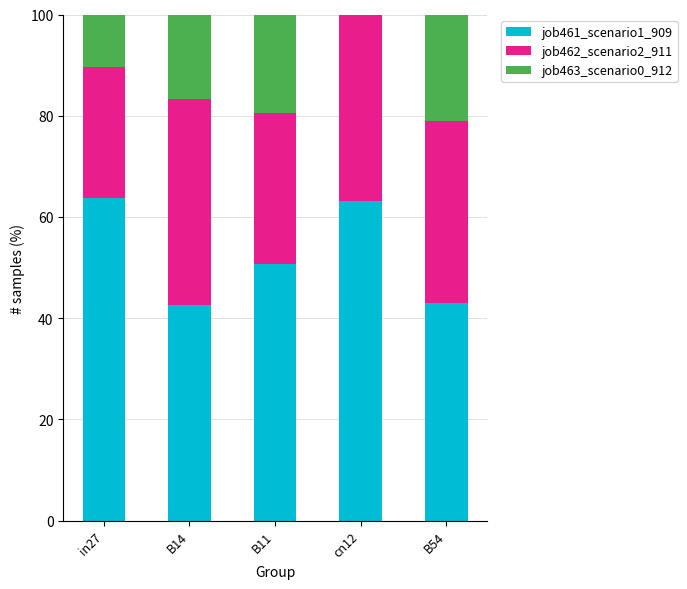

What is the maximum value for job461_scenario1_909?

63.8